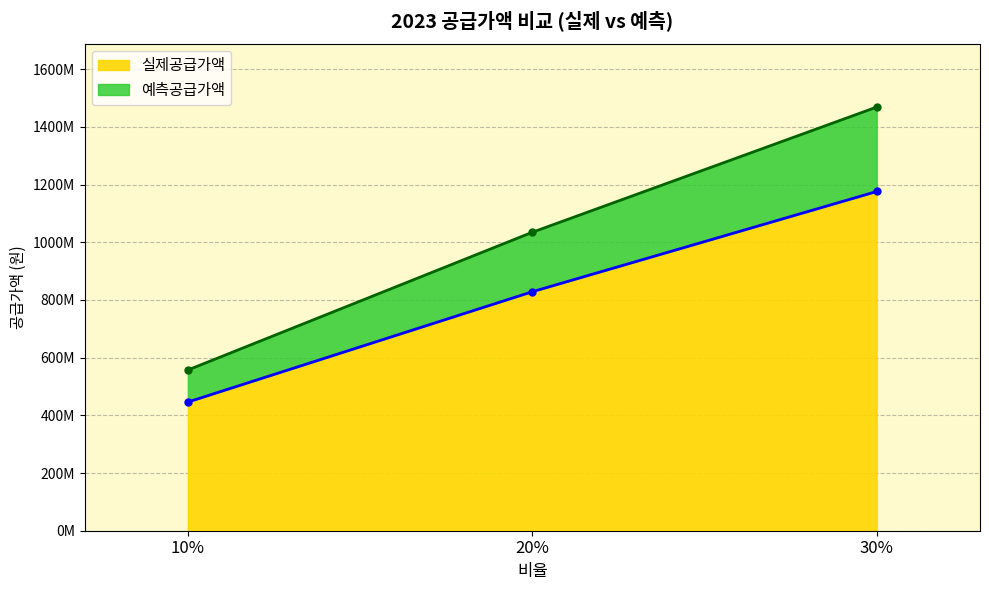

What is the spread (max minus min) of values at 10%?

110988230